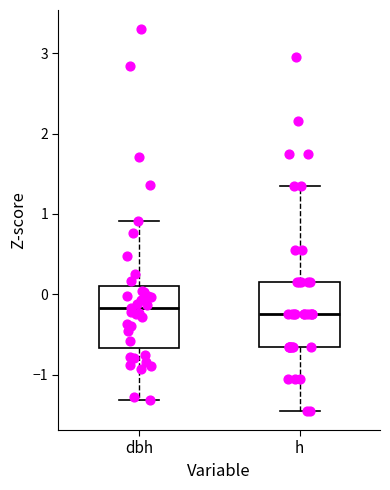

Reading left to right, transcribe this box plot: for each box, give where its median line is, the range the box spans, and where its two whiskers end, as read against the y-axis. The values are not printed on the chart, so give them approximately, as read against the axis.

dbh: median -0.2, box -0.7 to 0.1, whiskers -1.3 to 0.9
h: median -0.3, box -0.7 to 0.1, whiskers -1.5 to 1.4